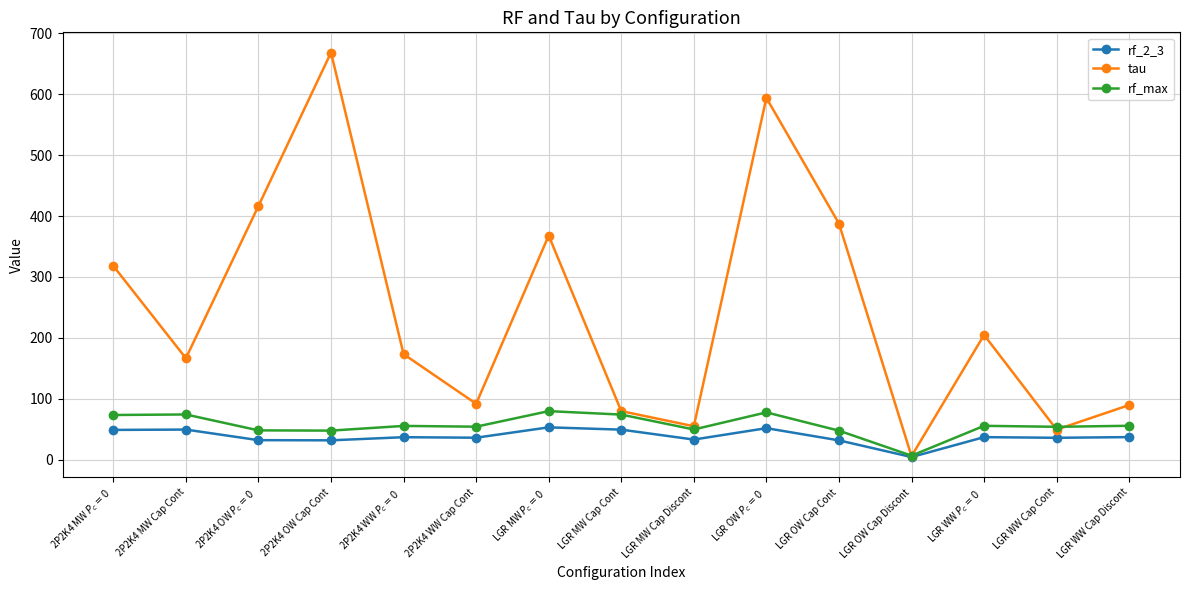

Where is the first local minimum for tau?

2P2K4 MW Cap Cont